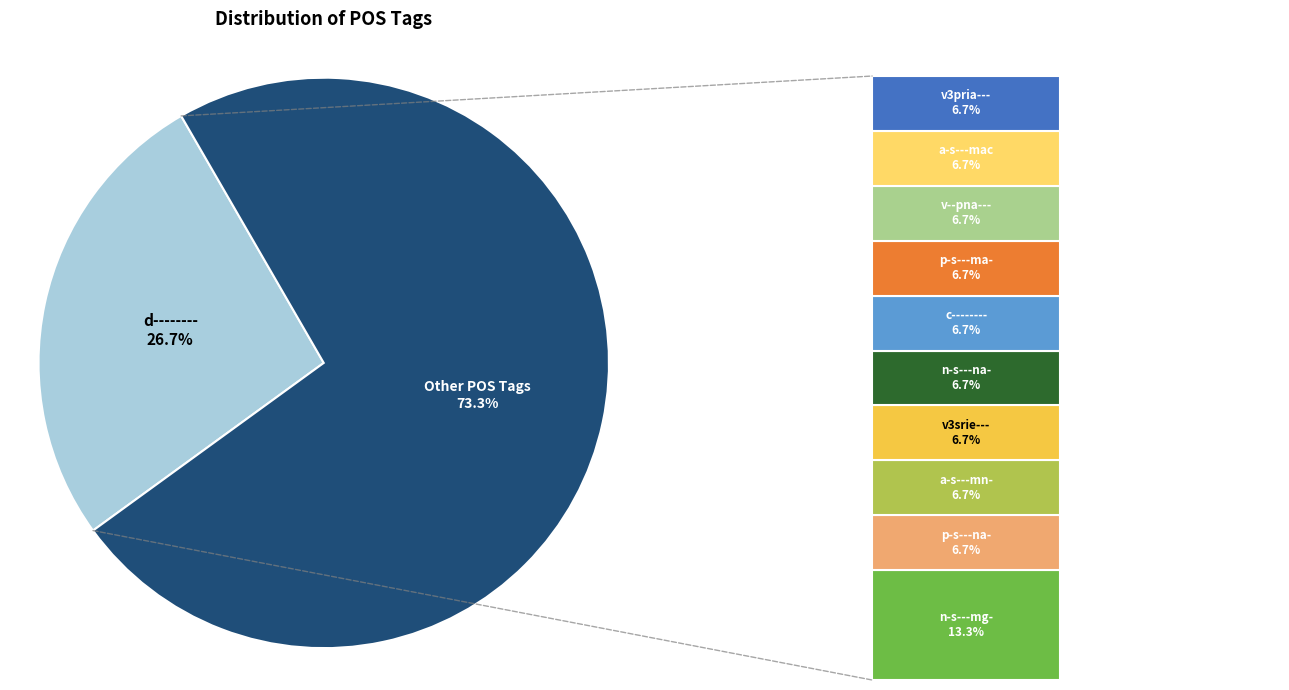

Does v--pna--- represent more than half of the total?

No